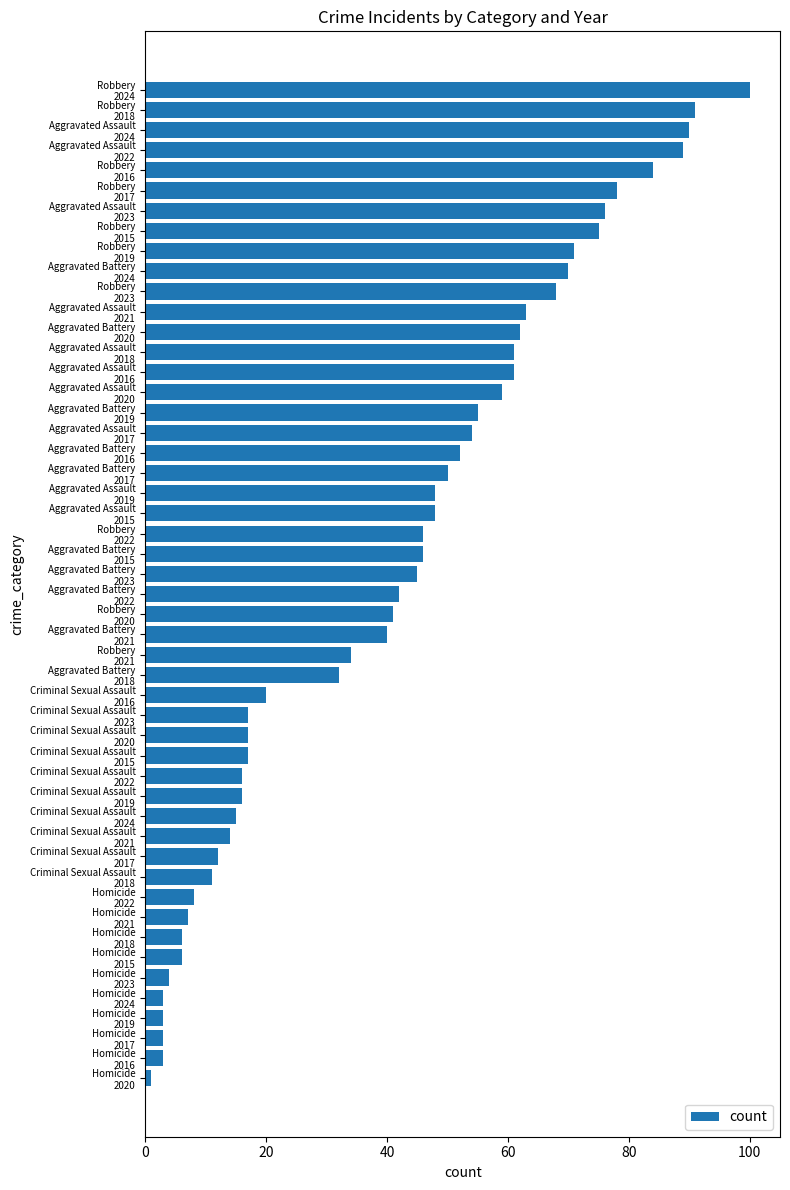

What is the difference between the second highest and minimum values?

90